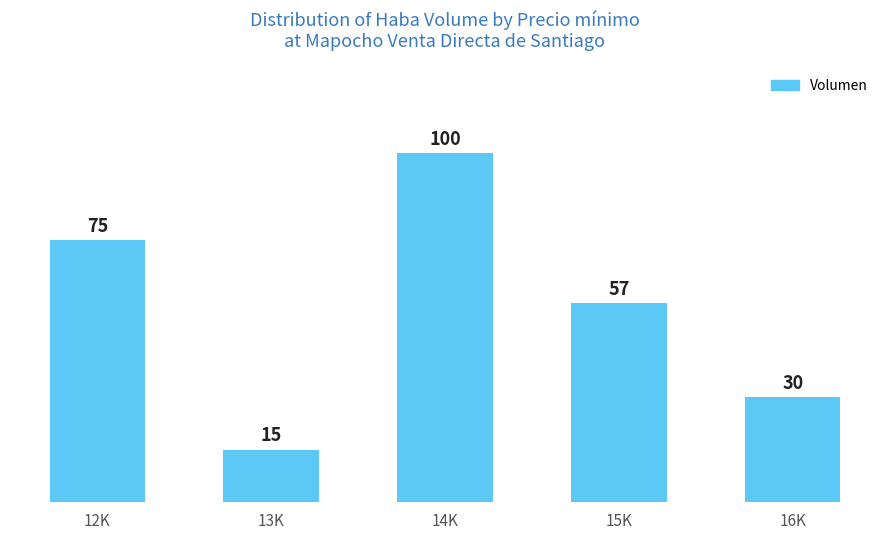

The chart shows a value of 95 at 15K. True or false?

False